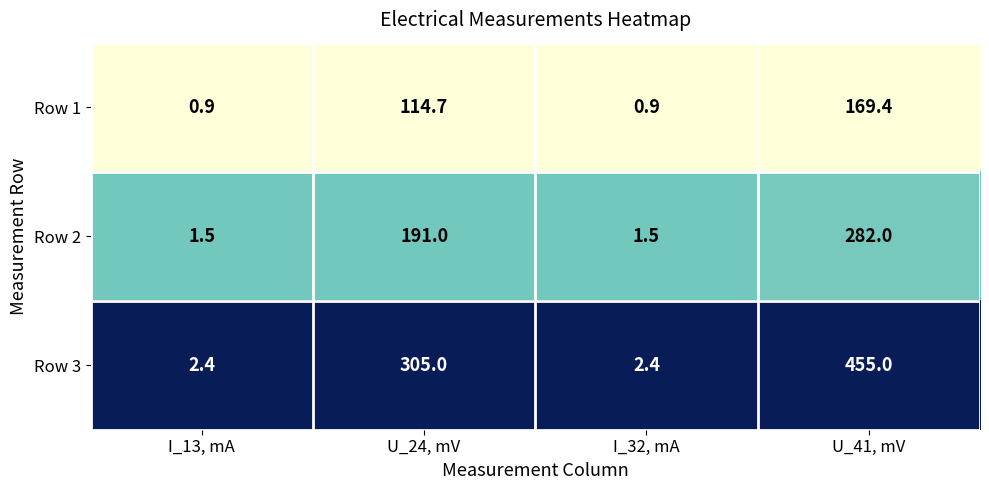

At U_24, mV, list the series in order from largest to smallest.

Row 3, Row 2, Row 1